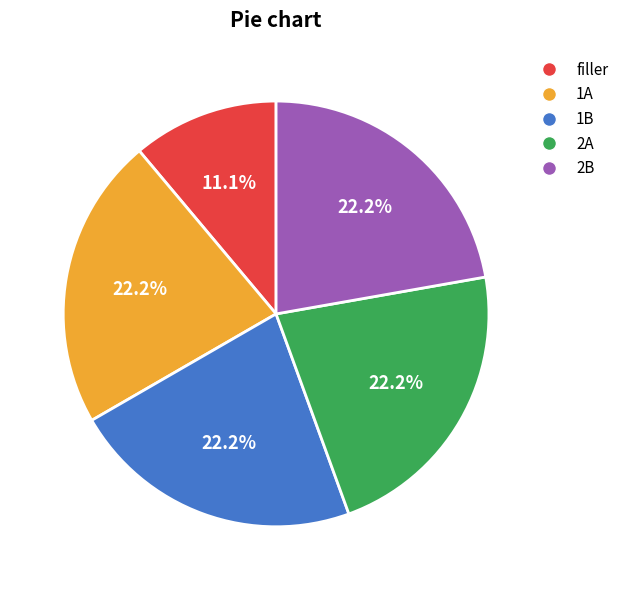

What is the smallest slice in the pie chart?

filler